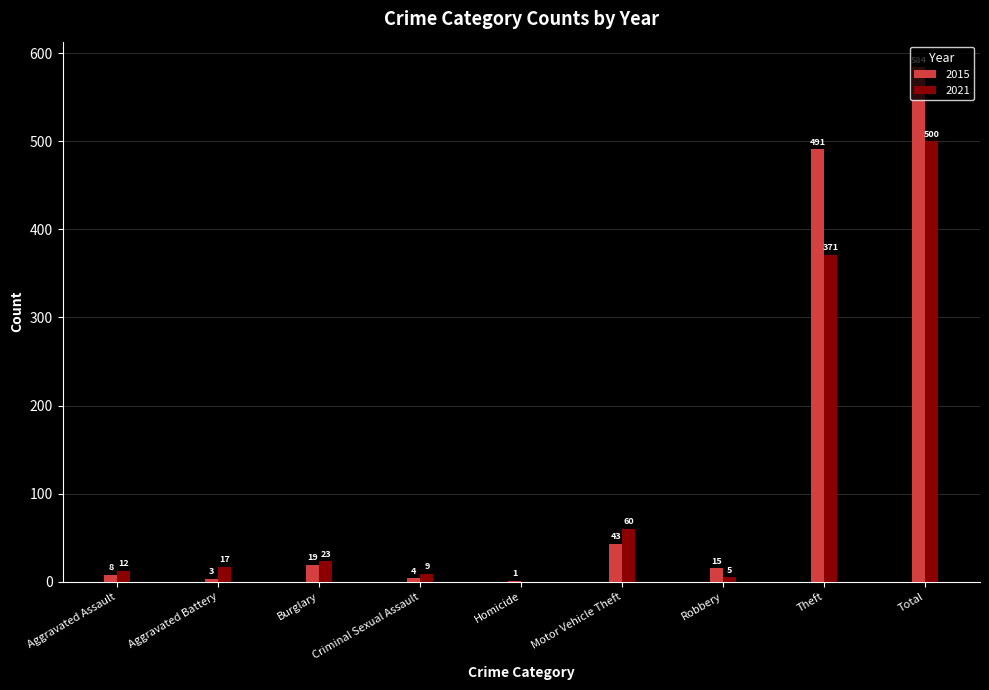

Which series changed the most between Homicide and Theft?

2015